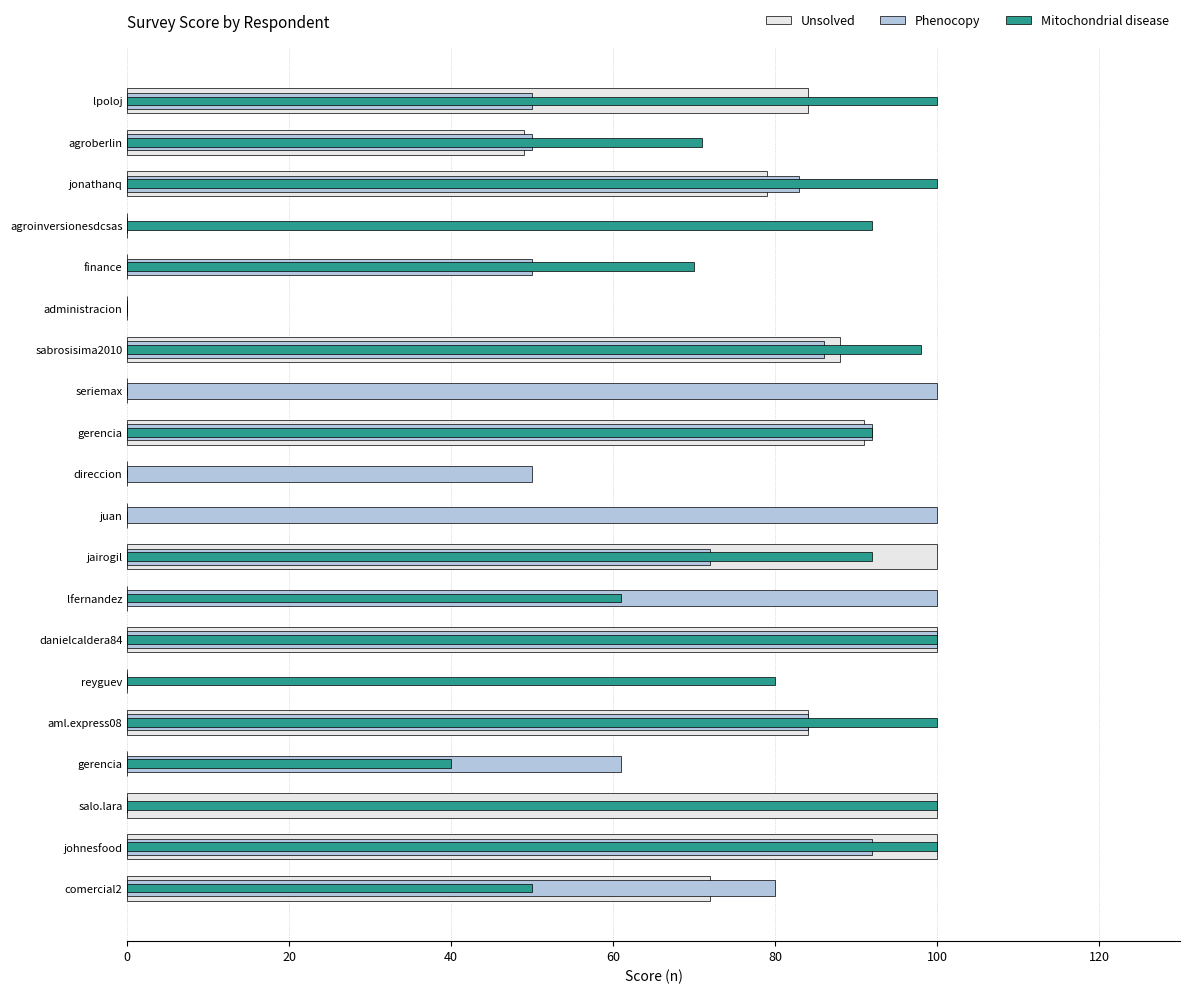

What is the average value of the Unsolved series?

47